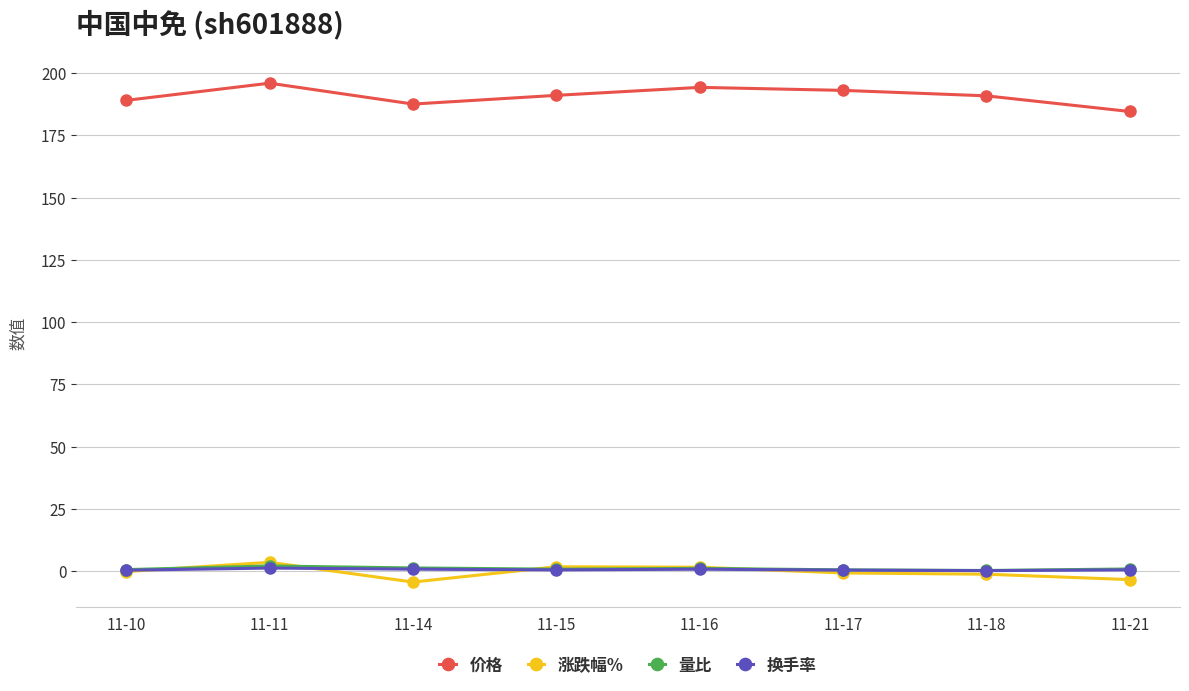

Is this an area chart (filled region under the line)?

No